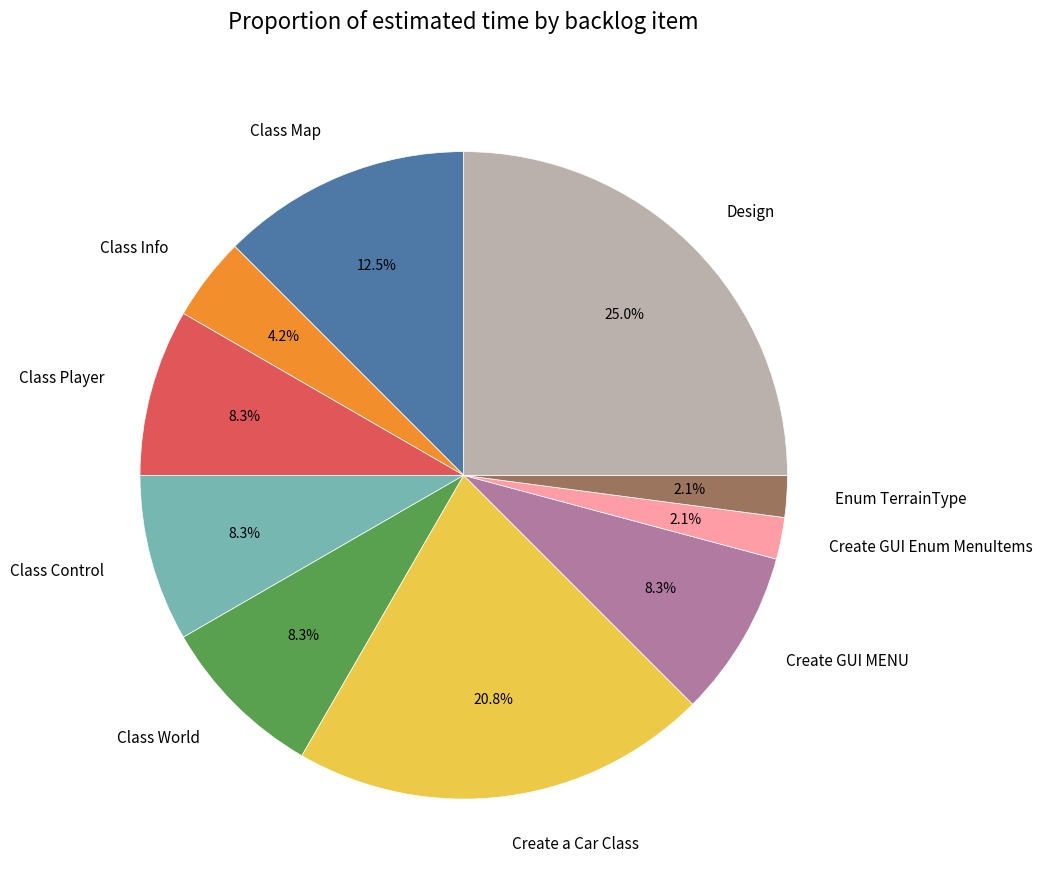

Is the sum of Class Control and Create a Car Class greater than half?

No